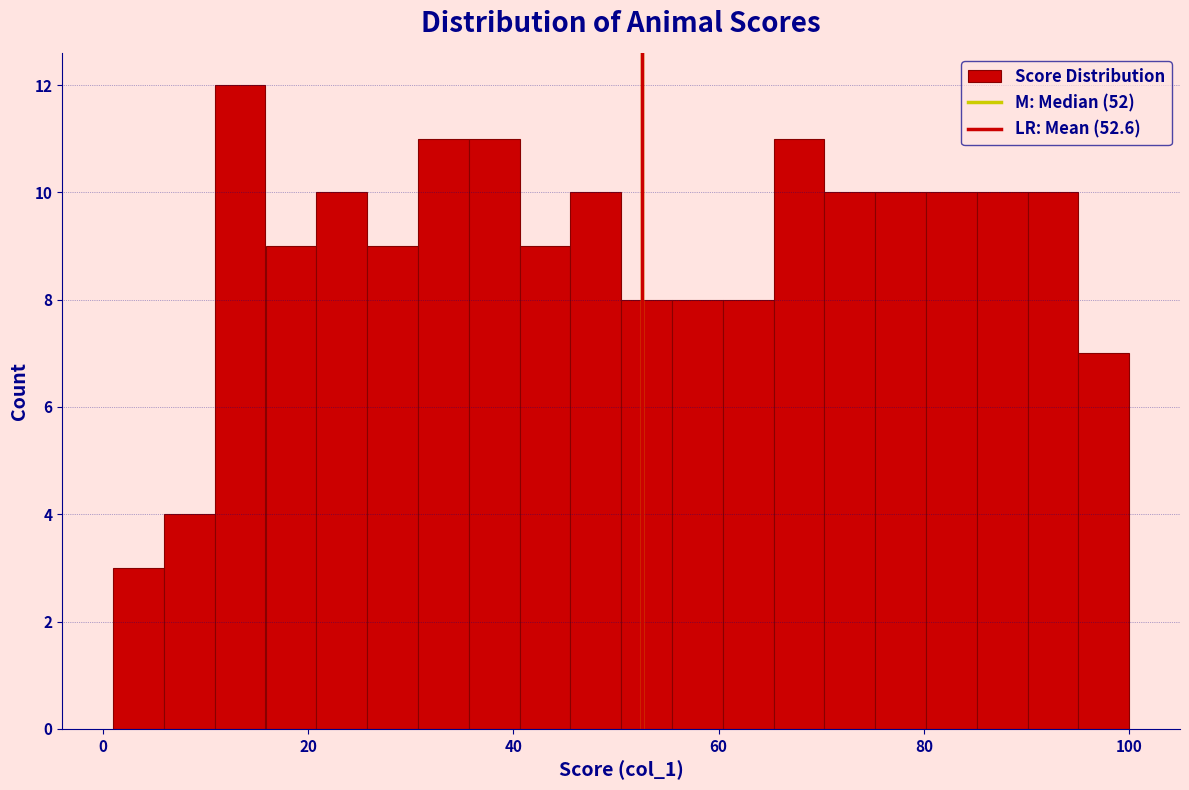

Around what value on the x-axis is the tallest bar? Give the approximate position of its centre, as read against the axis.

14